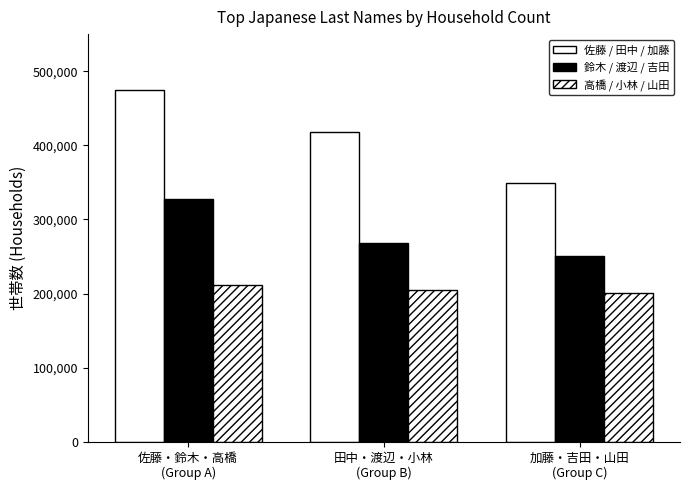

Between 佐藤・鈴木・高橋
(Group A) and 加藤・吉田・山田
(Group C), which is larger?

佐藤・鈴木・高橋
(Group A)